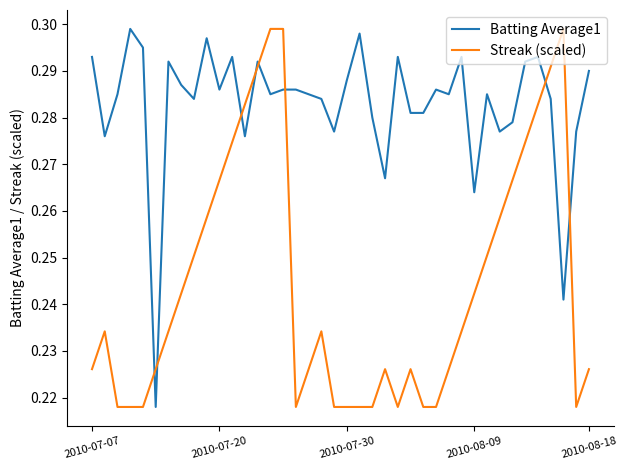

Which series has the largest total across all categories?

Batting Average1